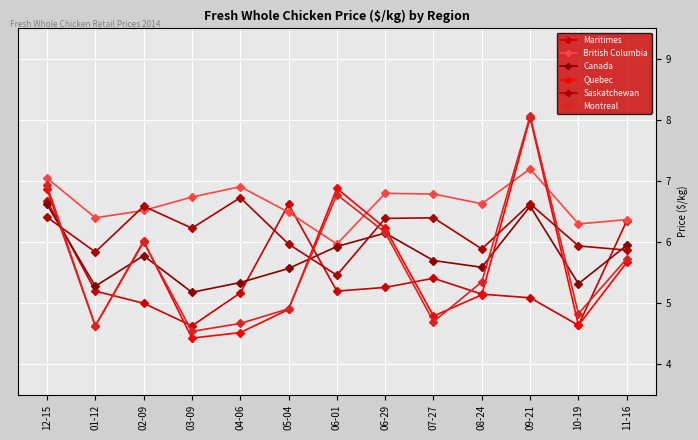

At which category is the sum across all series the highest?

09-21